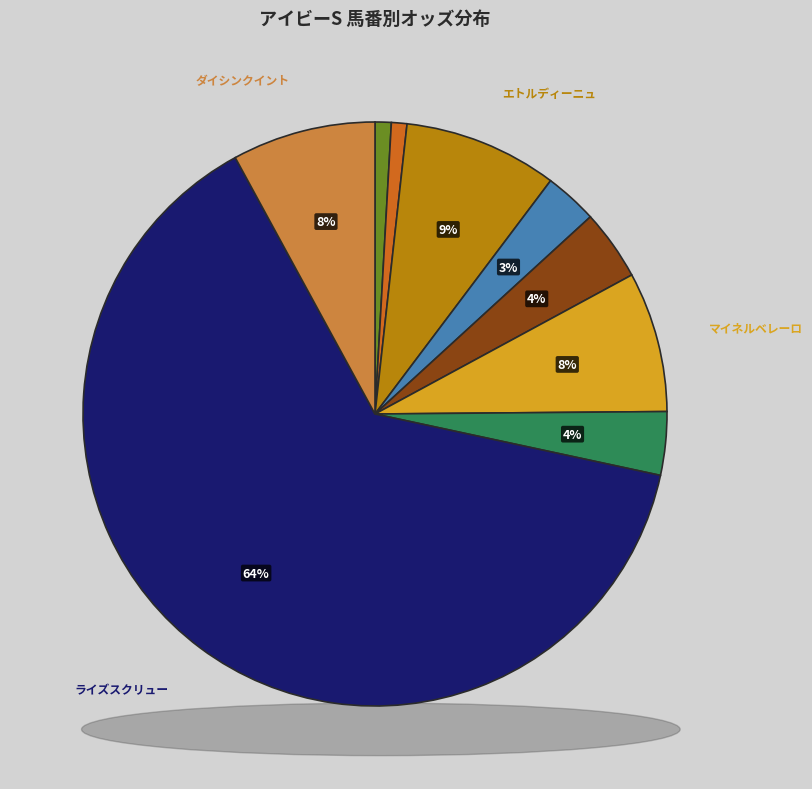

True or false: アルミューテン accounts for 1% of the total.

False